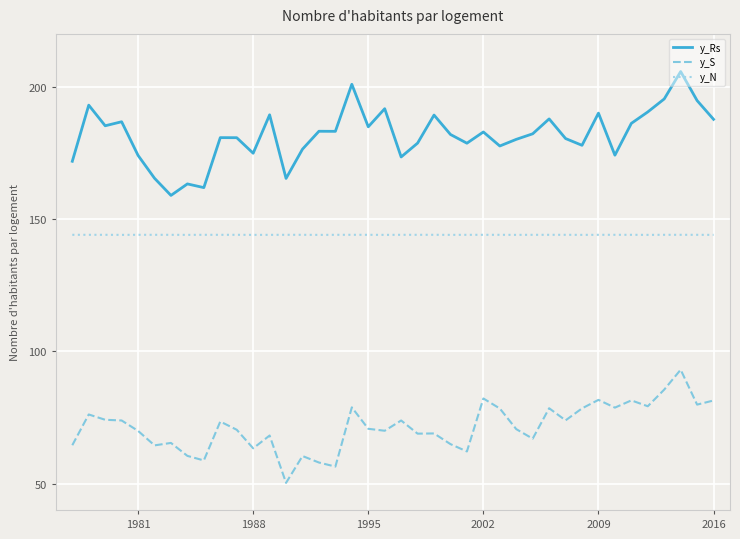

What is the smallest value displayed?

50.3